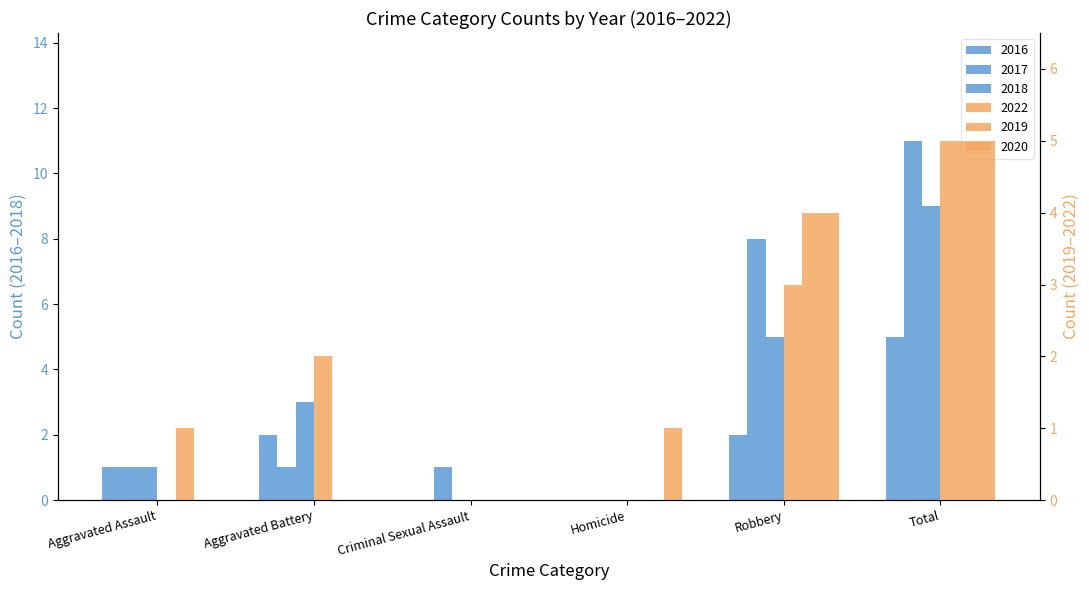

How many values in 2017 are above zero?

5